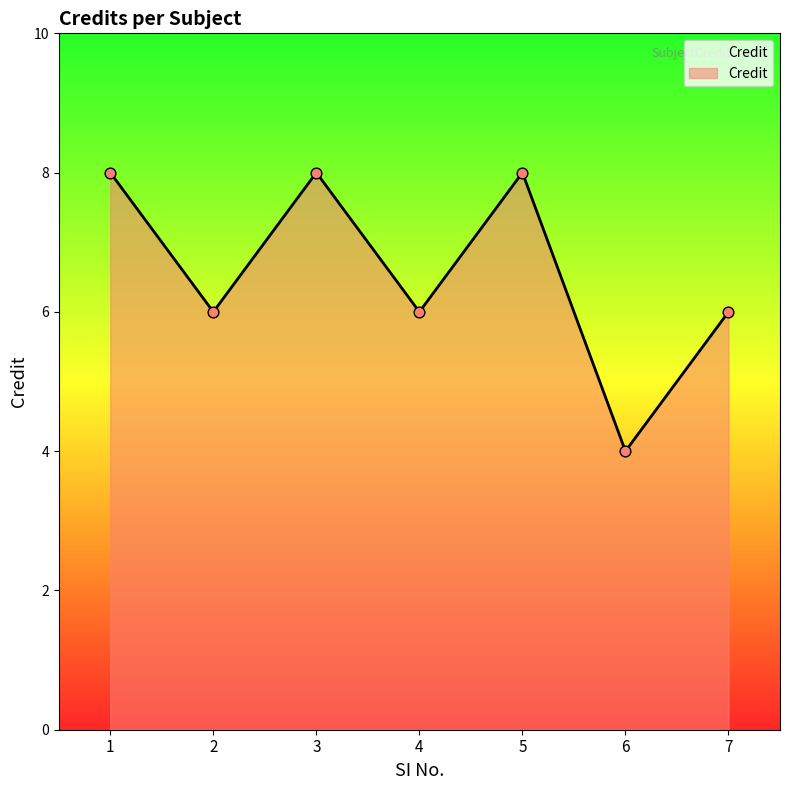

Approximately how many times larger is the value at 5 compared to 6?

2.0